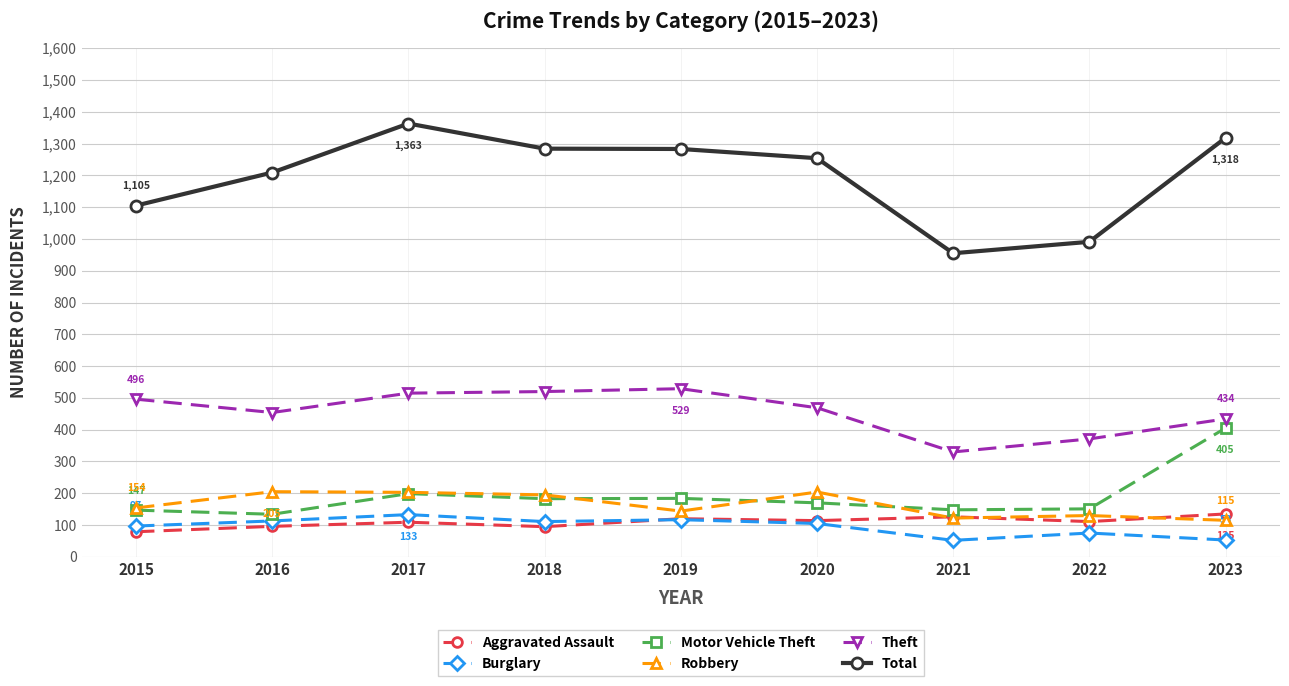

What is the total value across all series at 2022?

1829